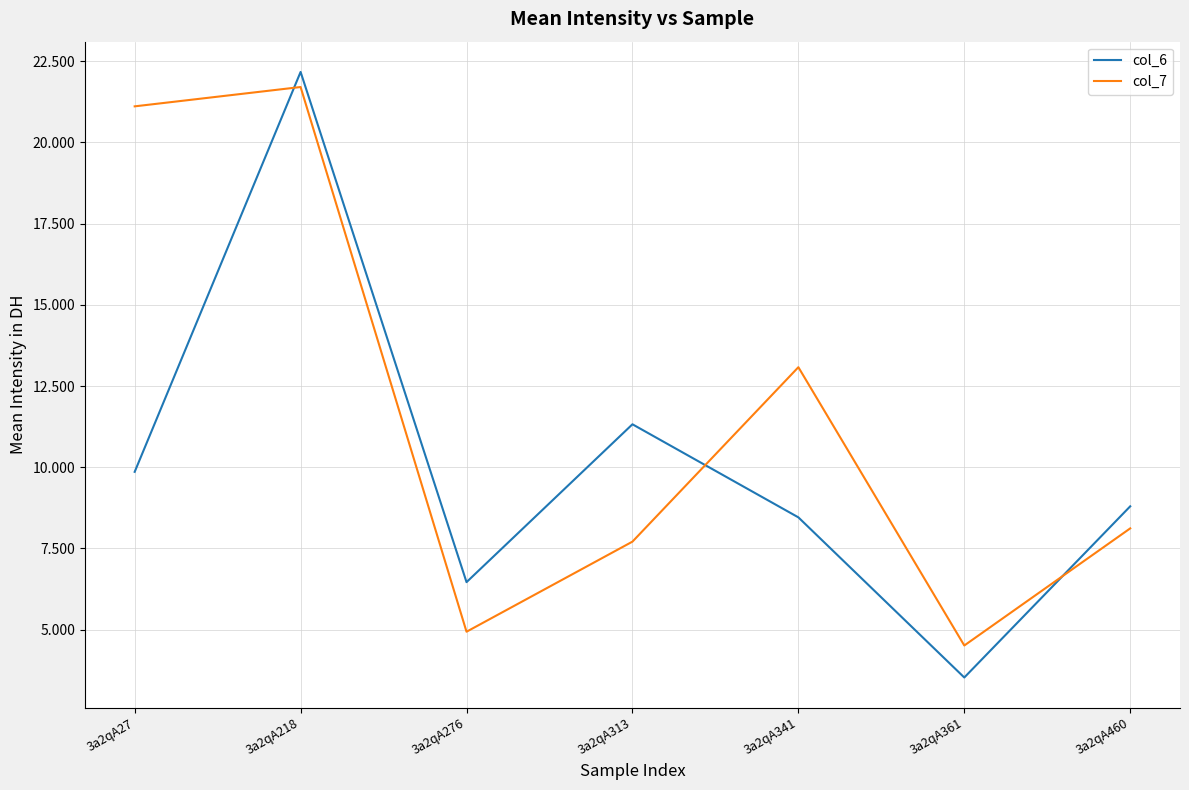

What is the difference between the maximum and minimum values in the col_7 series?

17.2